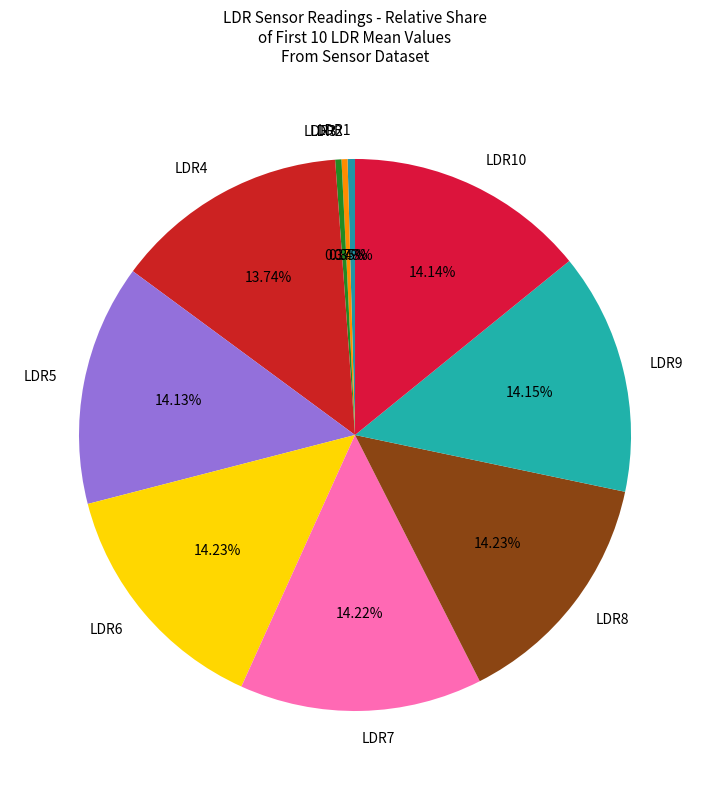

Combined, do LDR6 and LDR10 account for over 50%?

No